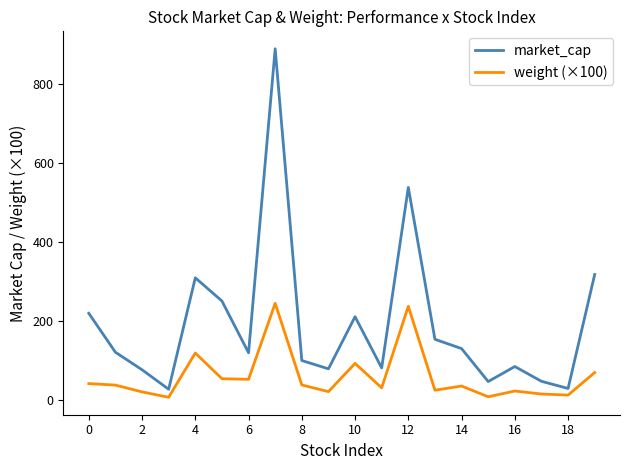

Which series has the largest total across all categories?

market_cap